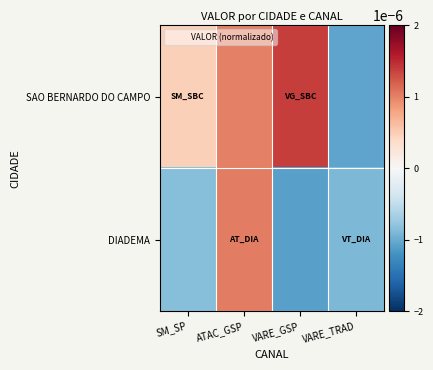

Which series has the largest total across all categories?

SAO BERNARDO DO CAMPO